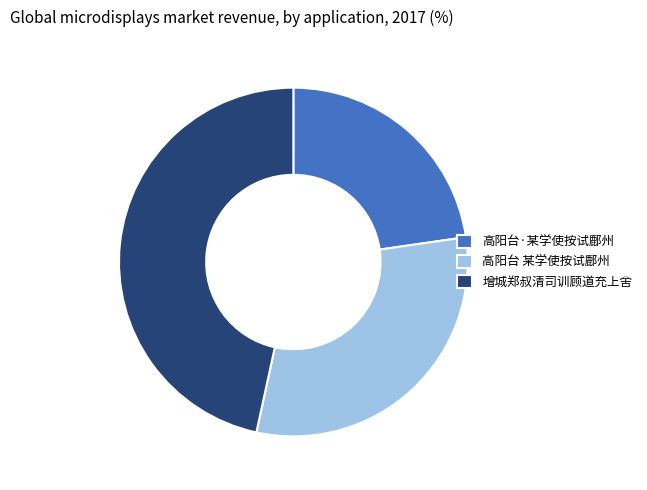

What is the largest slice in the pie chart?

增城郑叔清司训顾道充上舍